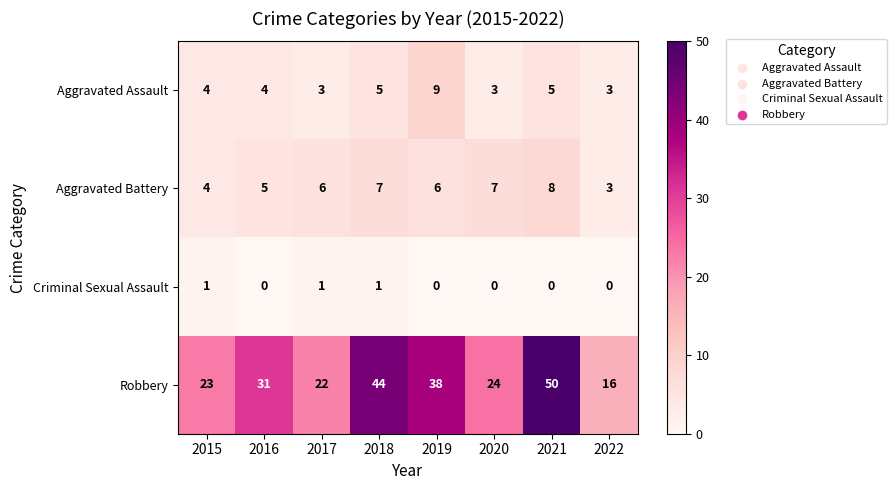

What is the difference between the maximum and minimum values in the Aggravated Assault series?

6